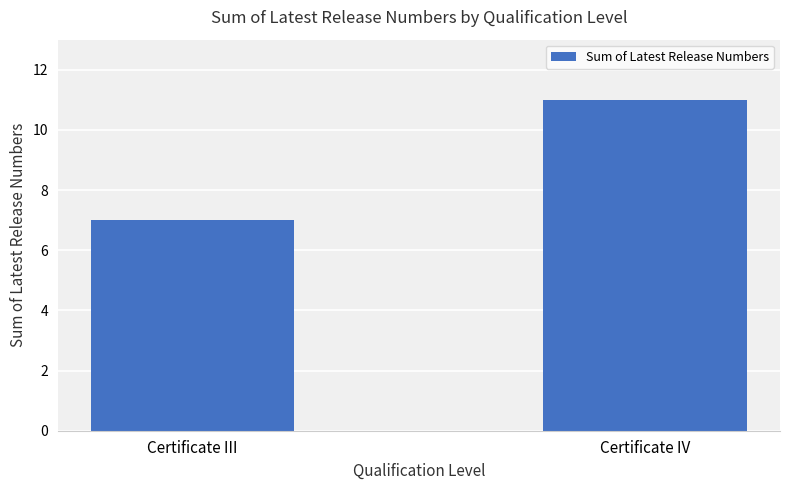

What is the value of the 2nd bar from the left?

11